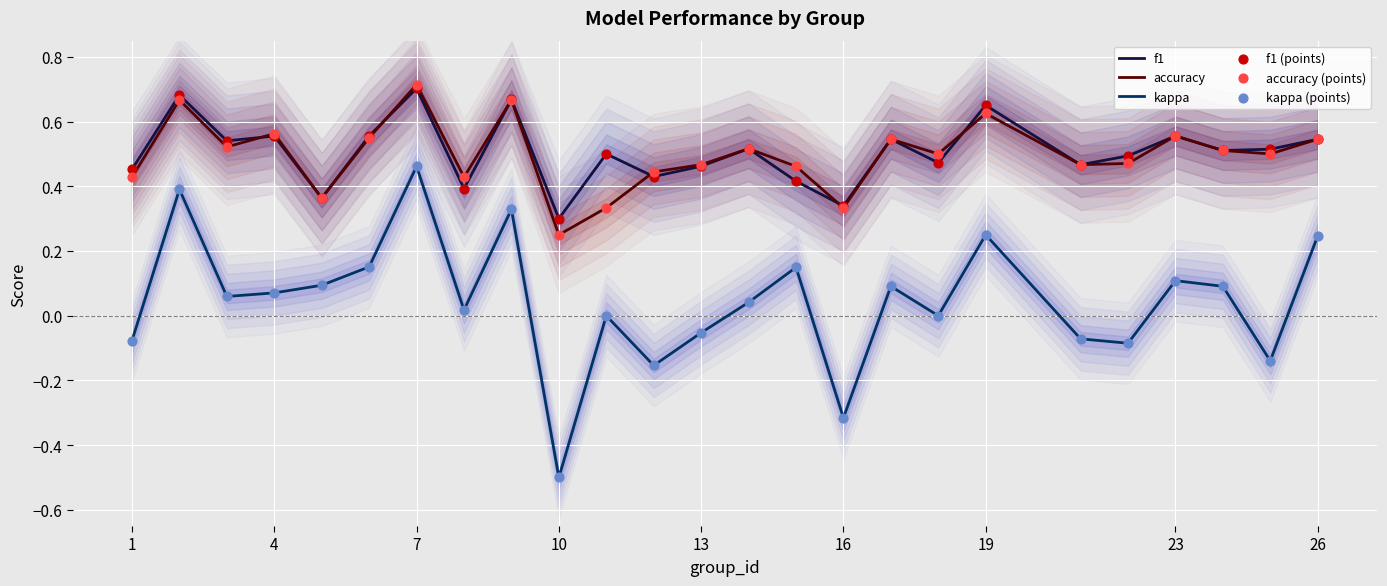

True or false: accuracy and kappa intersect in this chart.

False